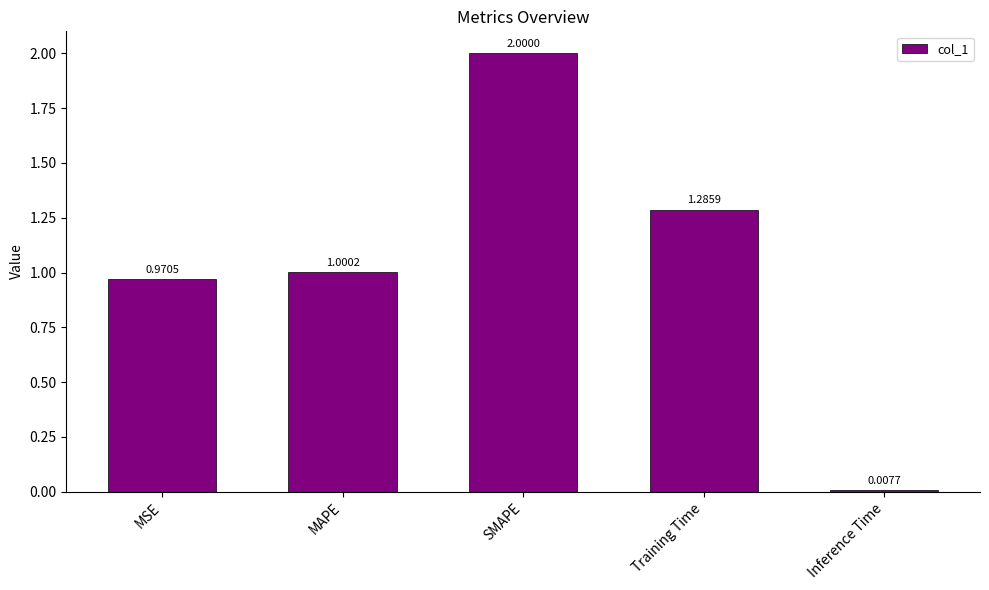

What is the label of the 5th bar from the right?

MSE